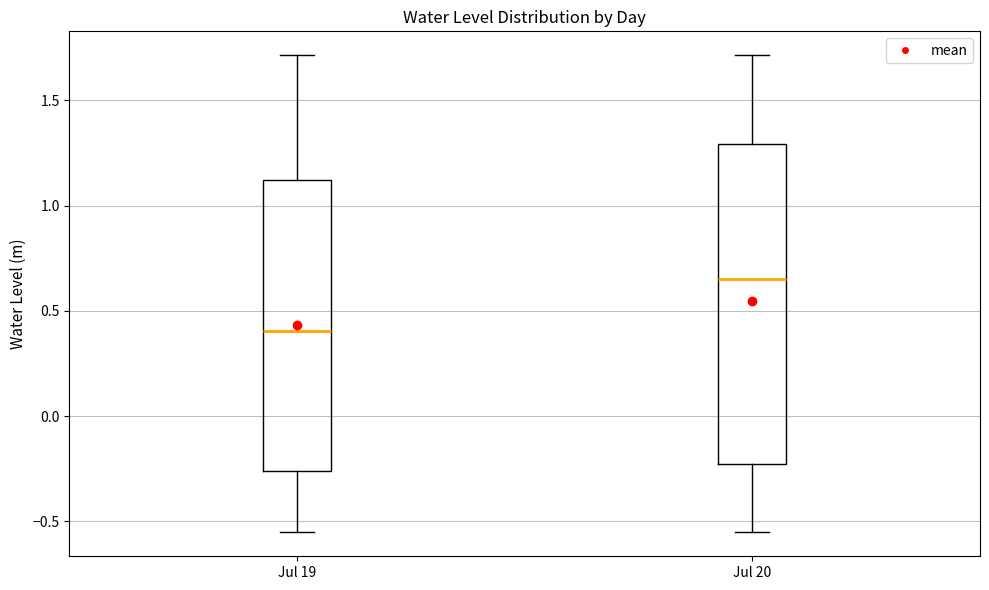

Which box is the tallest, from its lower edge to its upper edge?

Jul 20